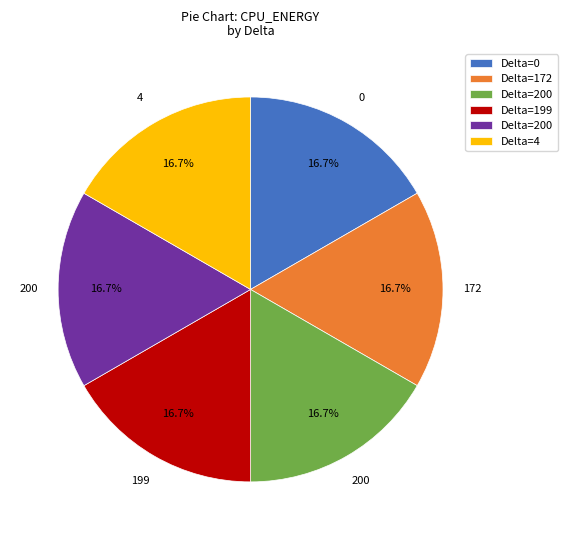

How many slices are in this pie chart?

6